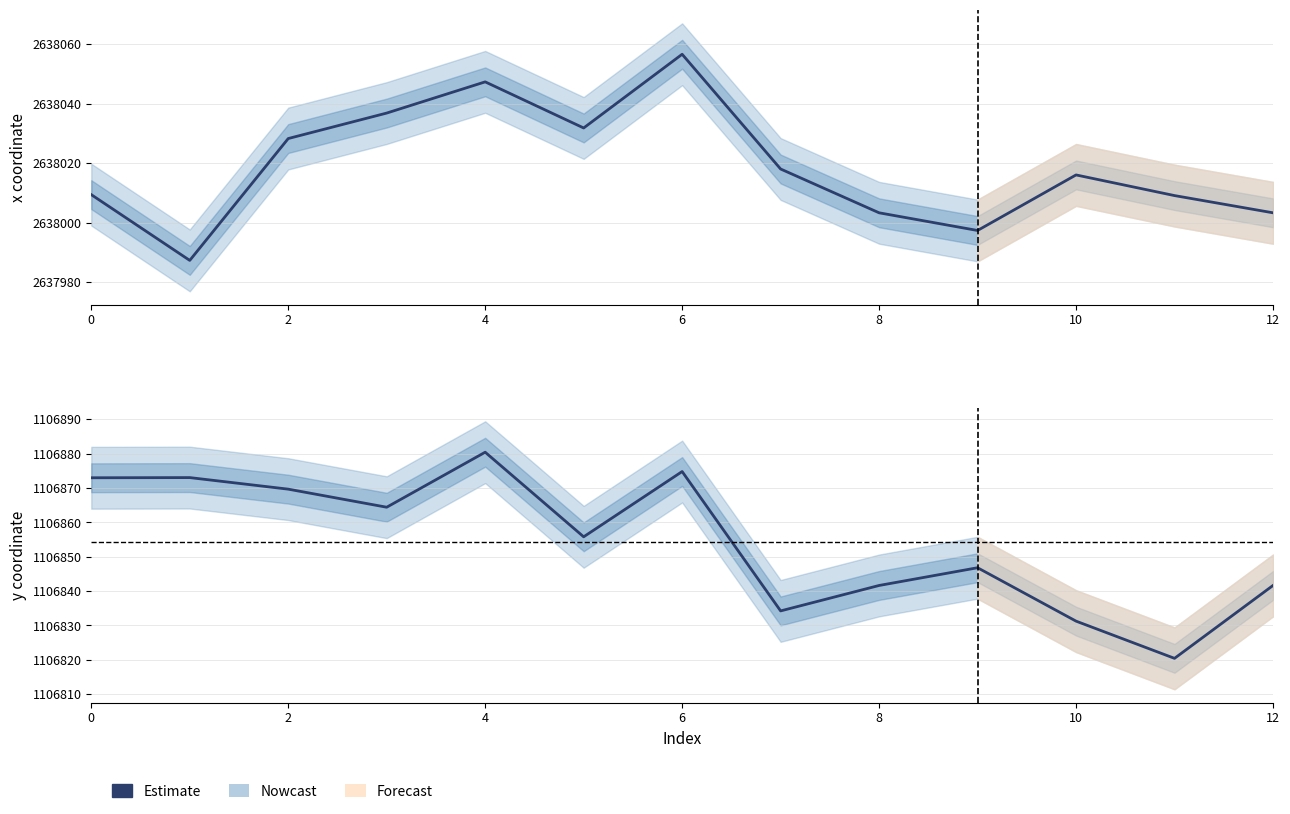

Rank the series by their maximum value, from highest to lowest.

x, y